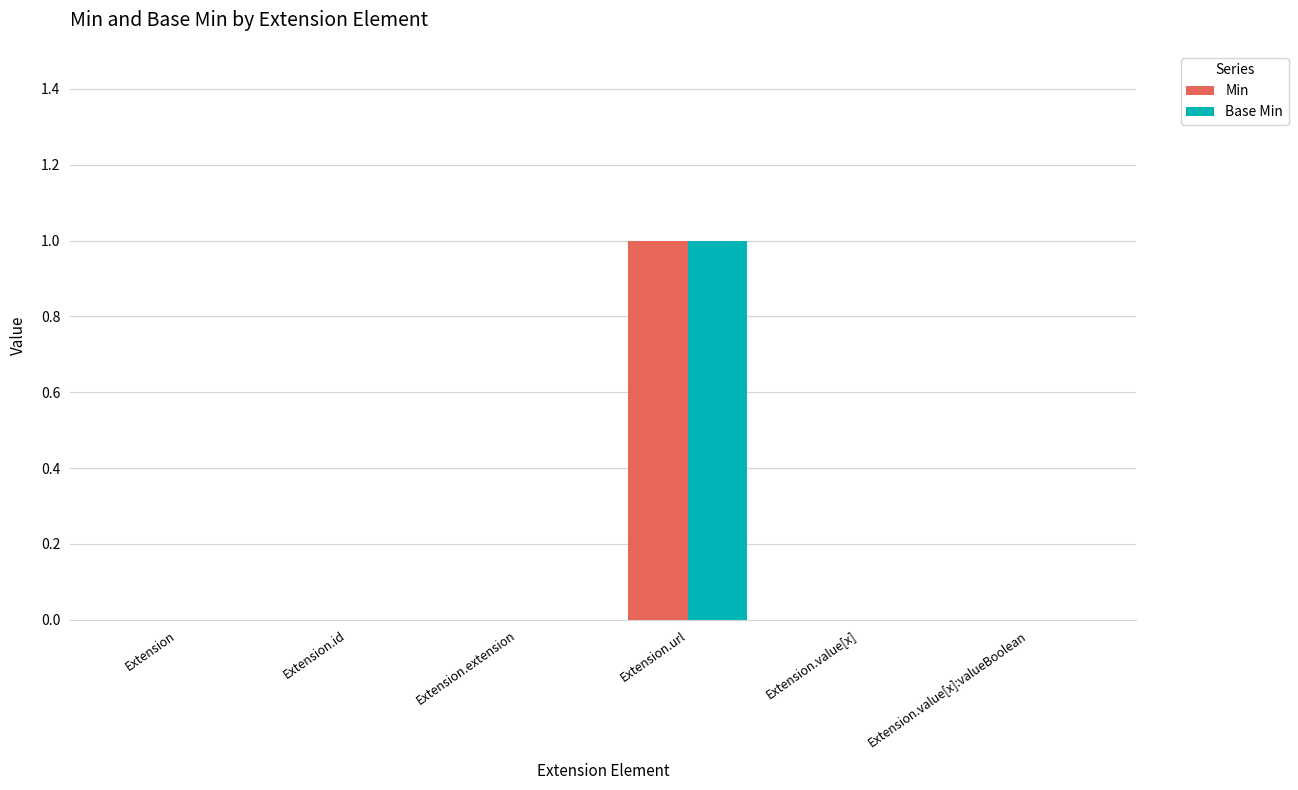

At which label does Base Min reach its peak?

Extension.url